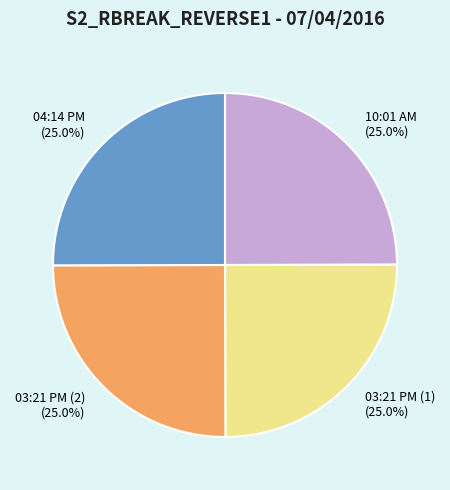

How many segments does this pie chart have?

4